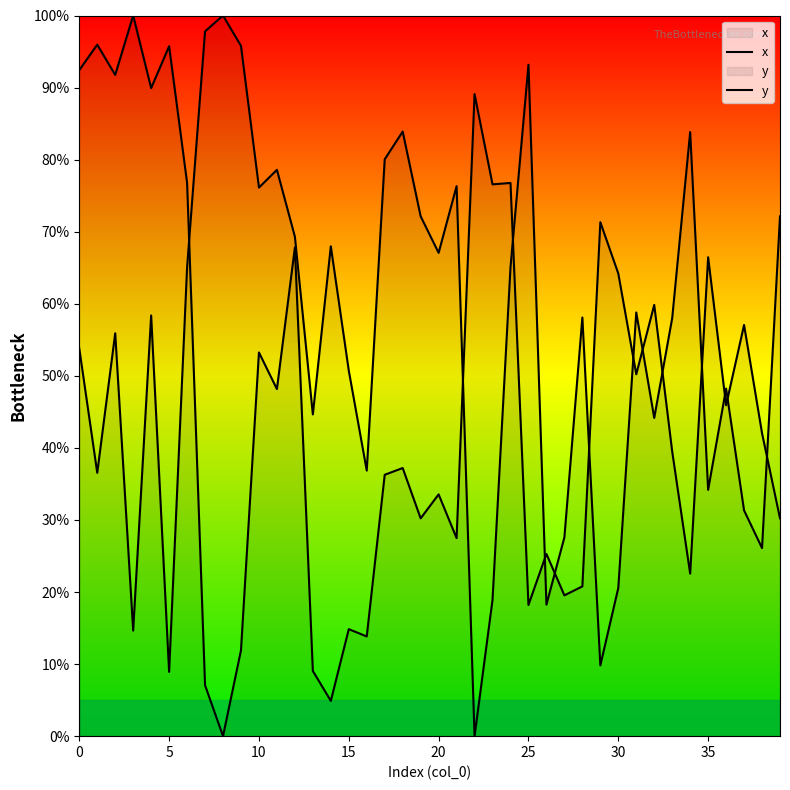

What is the sum of all y values?

2158.7